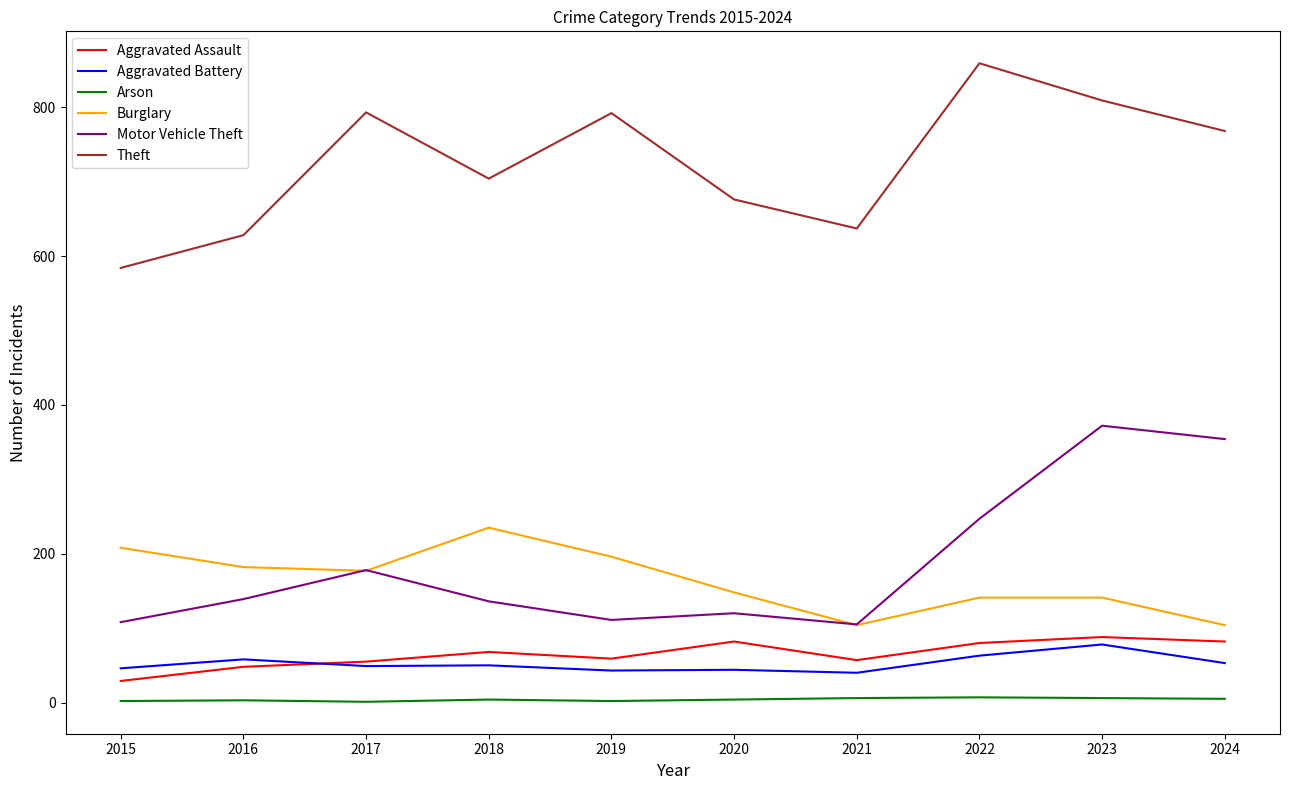

The value of Burglary at 2016 is 182. True or false?

True